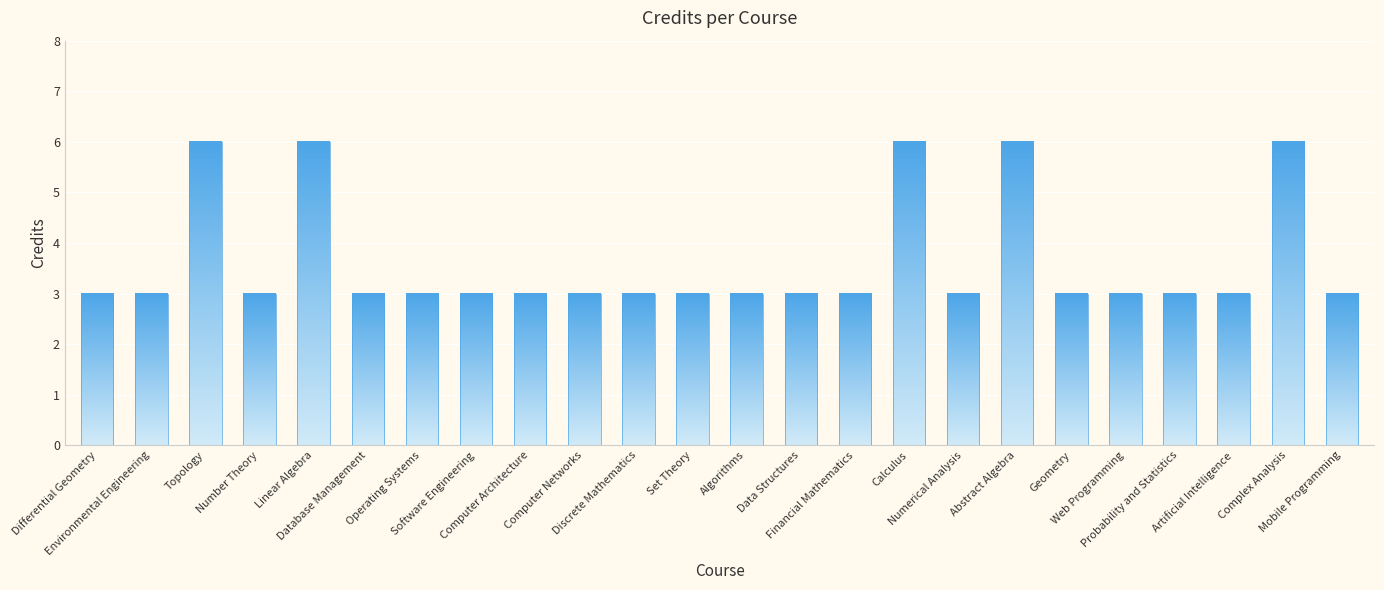

True or false: the data shows 3 at Differential Geometry.

True